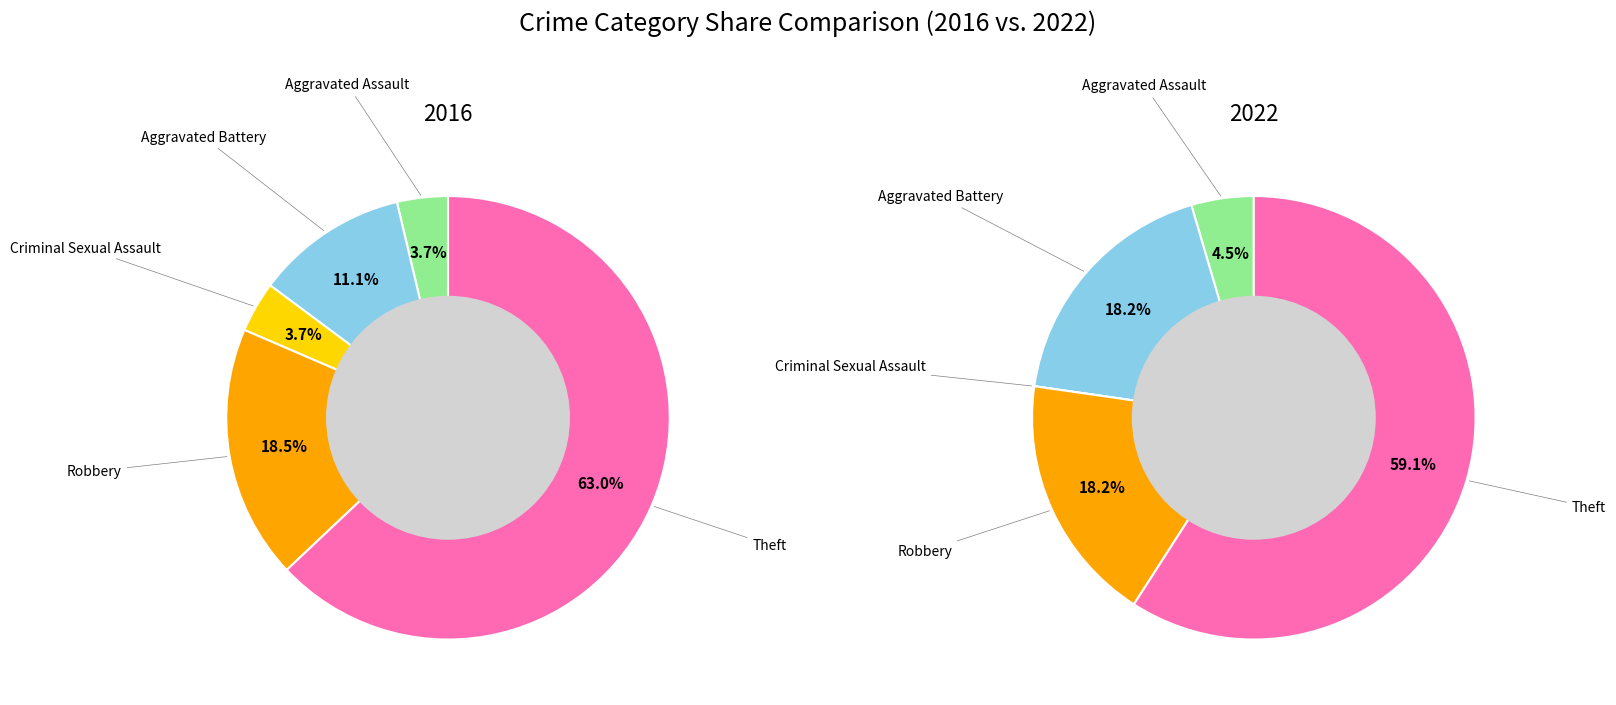

What is the change in value from Aggravated Battery to Criminal Sexual Assault?

-4